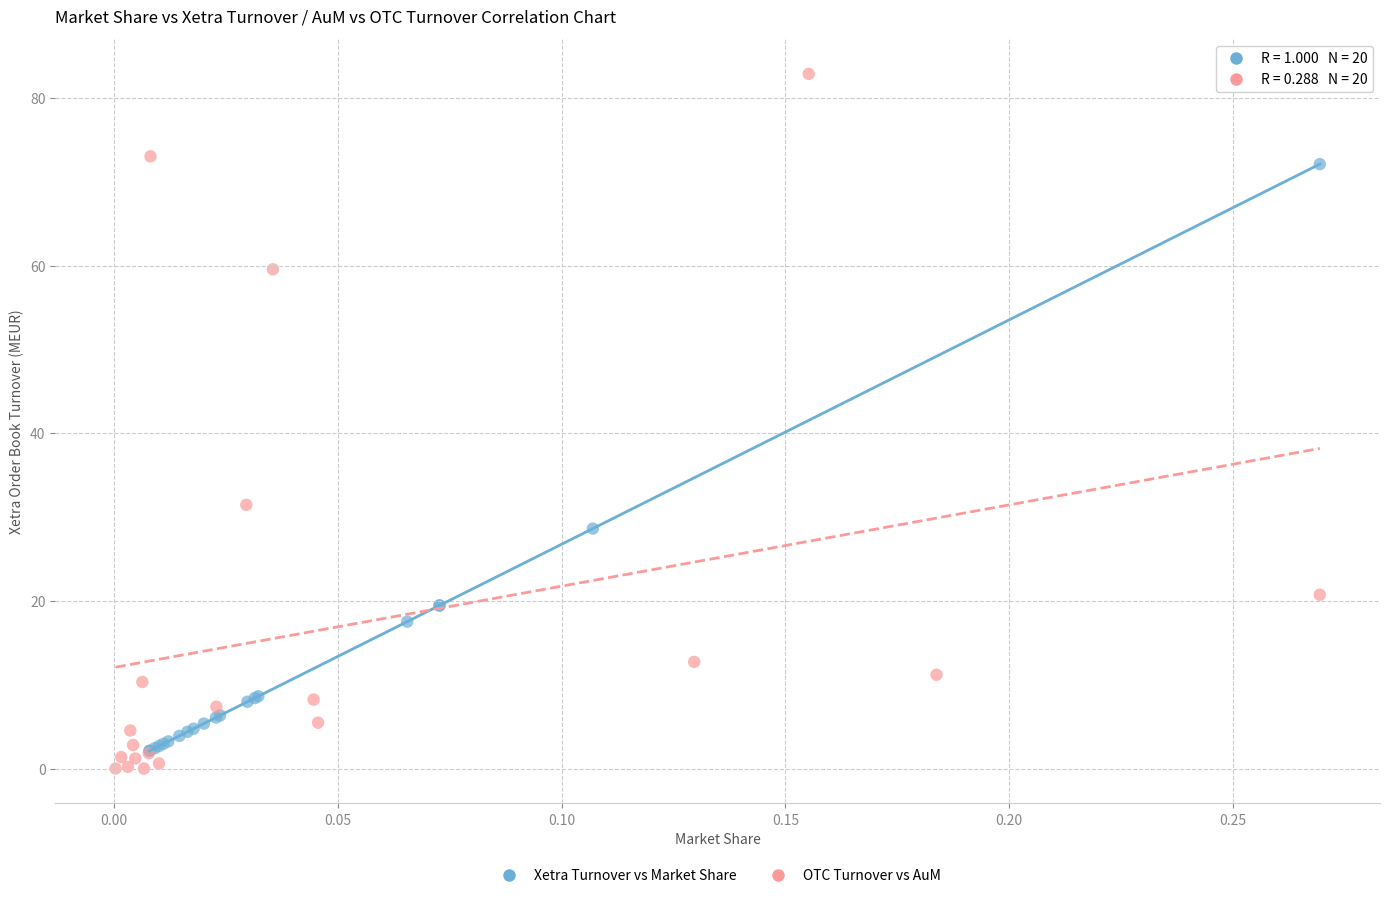

Which series has the widest spread of Y values?

OTC Turnover vs AuM